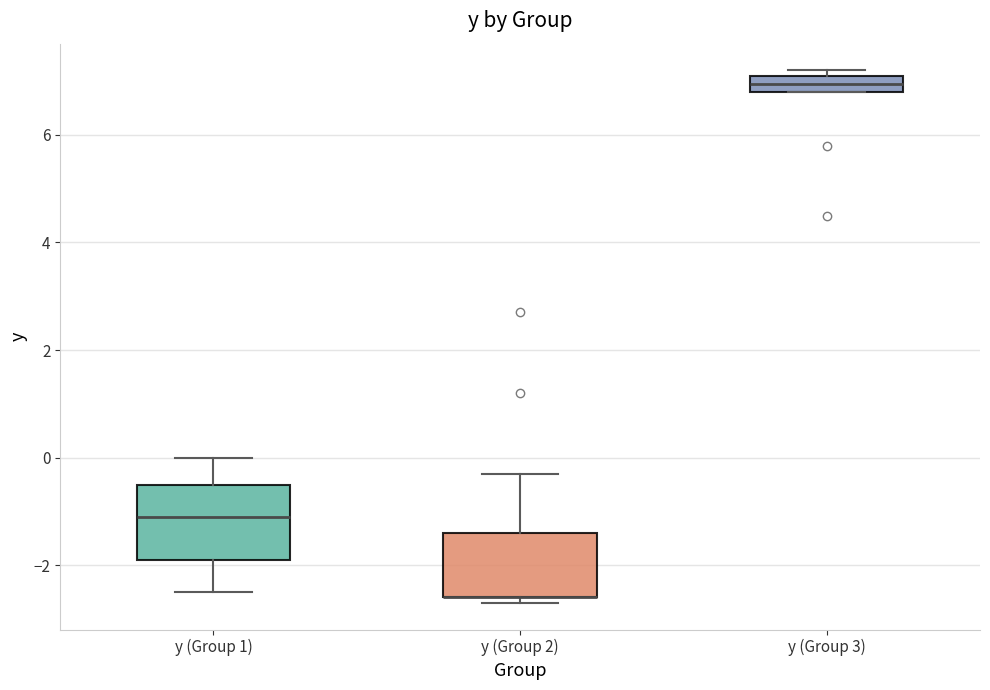

Where does the upper whisker of the box for y (Group 1) end on the y-axis? The values are not printed on the chart, so give them approximately, as read against the axis.

0.0